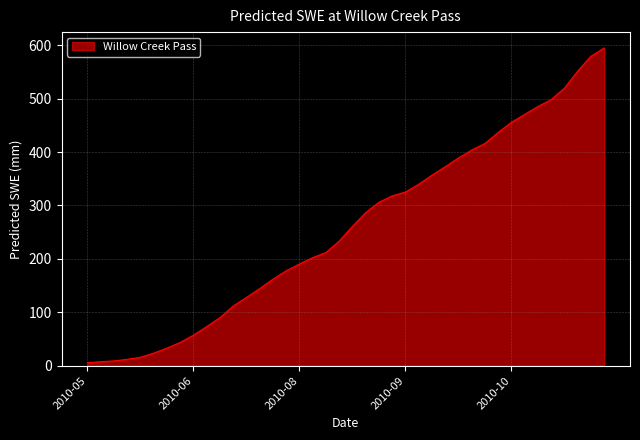

What is the difference between the maximum and minimum values?

589.2